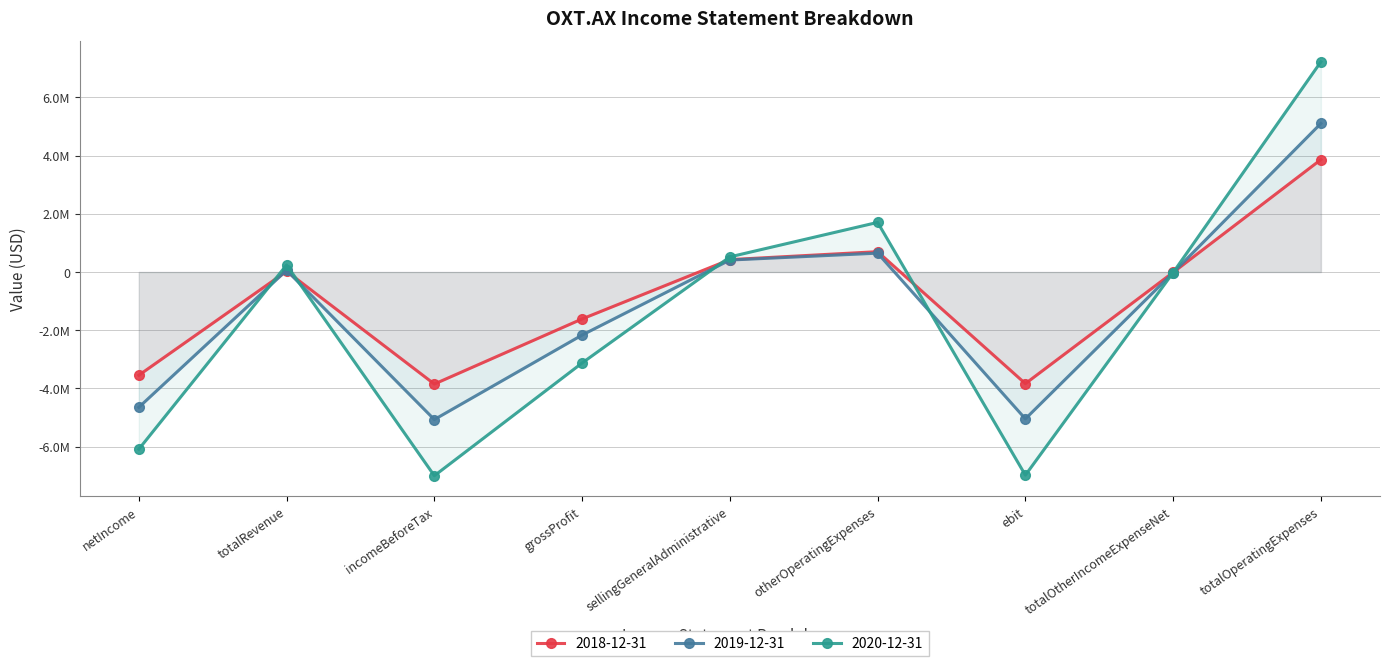

What are all the series names shown in the legend?

2018-12-31, 2019-12-31, 2020-12-31